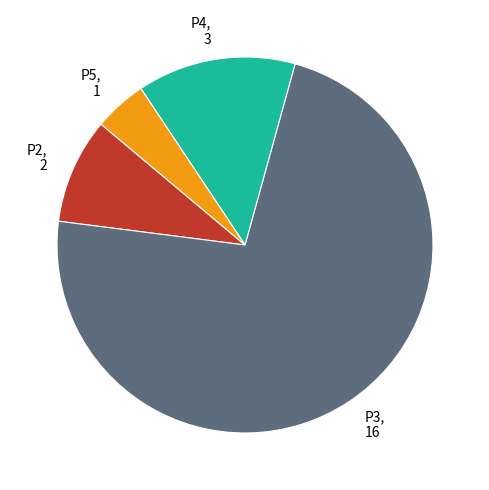

Count the number of slices in the pie.

4